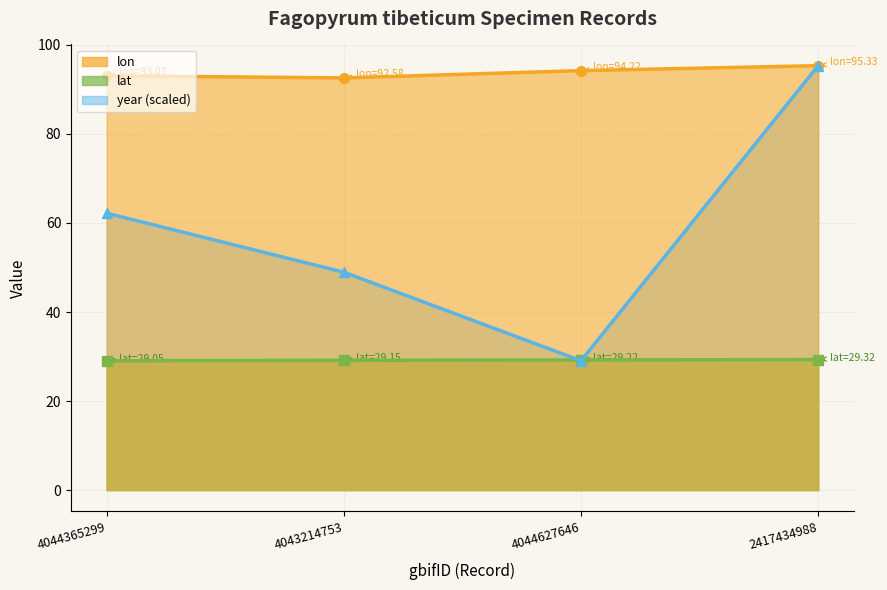

At 4044365299, list the series in order from largest to smallest.

lon, year, lat